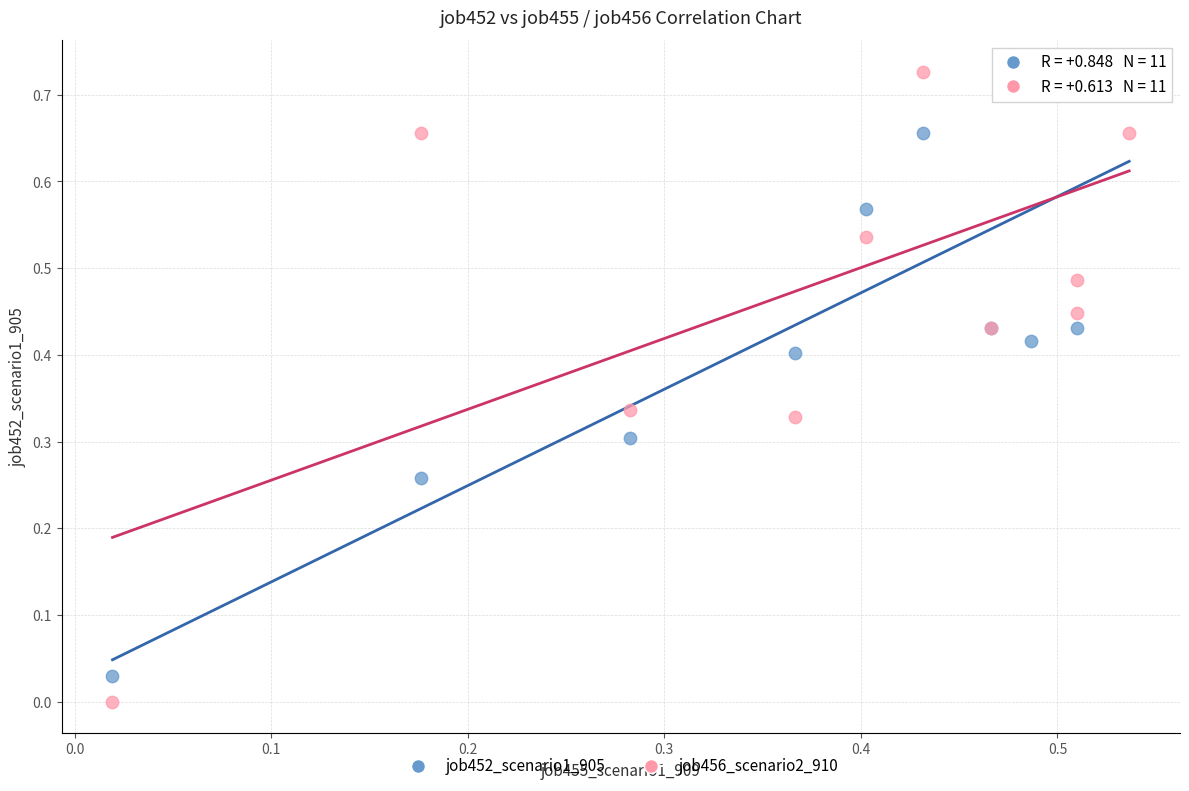

Which series contains the lowest Y value?

job456_scenario2_910